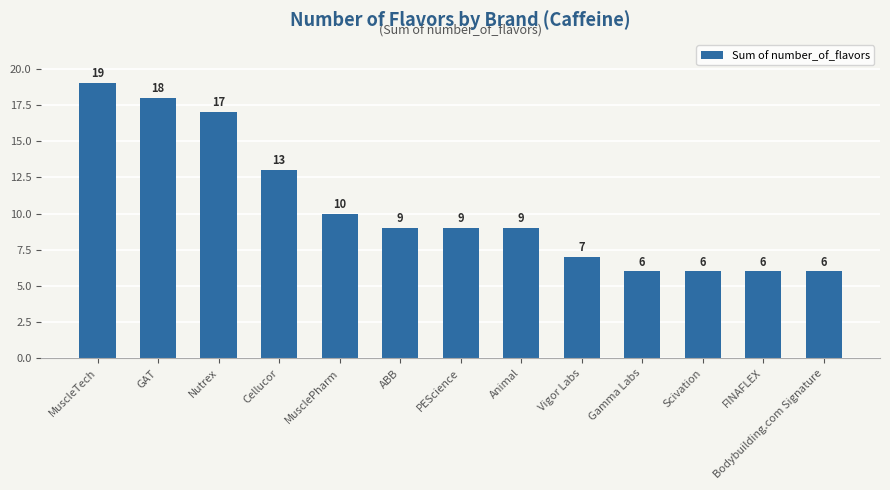

What is the difference between the values at GAT and MuscleTech?

1